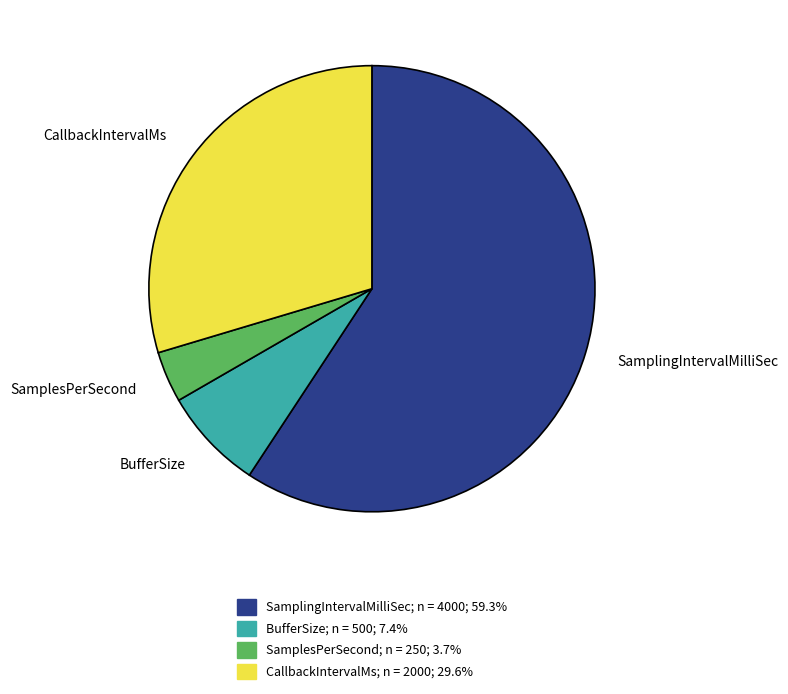

The BufferSize slice represents 1% of the pie. True or false?

False